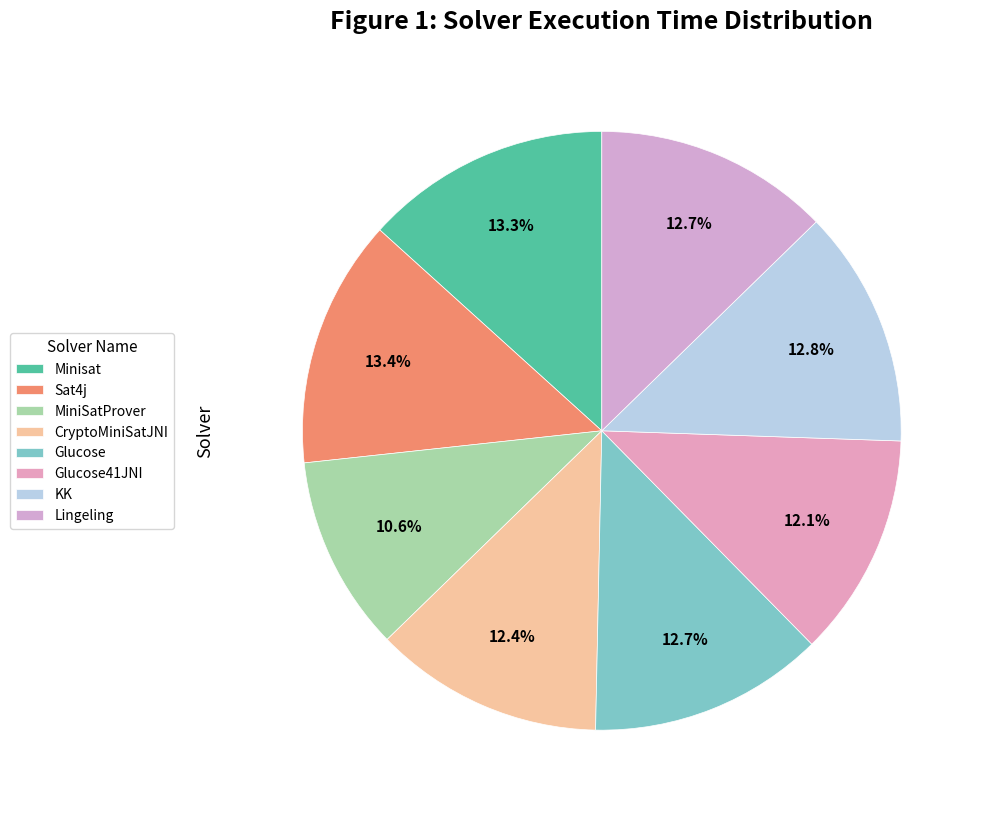

What is the total percentage of KK and Lingeling?

25.5%